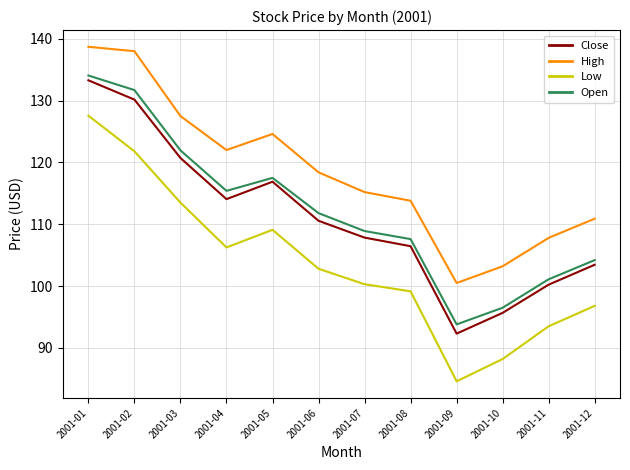

What is the difference between the maximum and minimum values in the Open series?

40.3